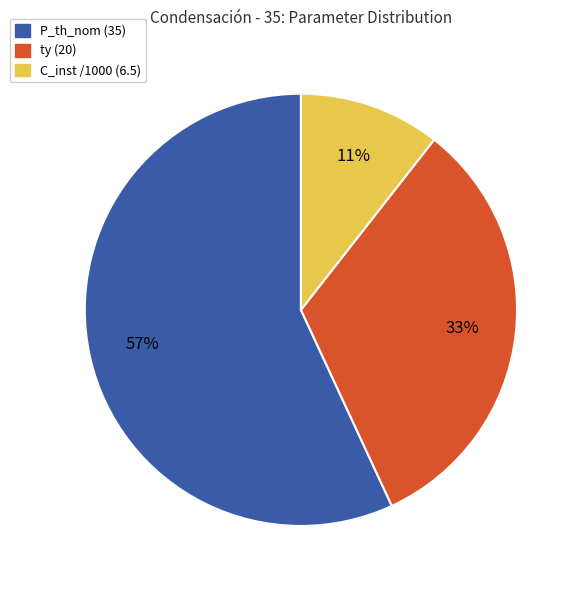

How many segments does this pie chart have?

3